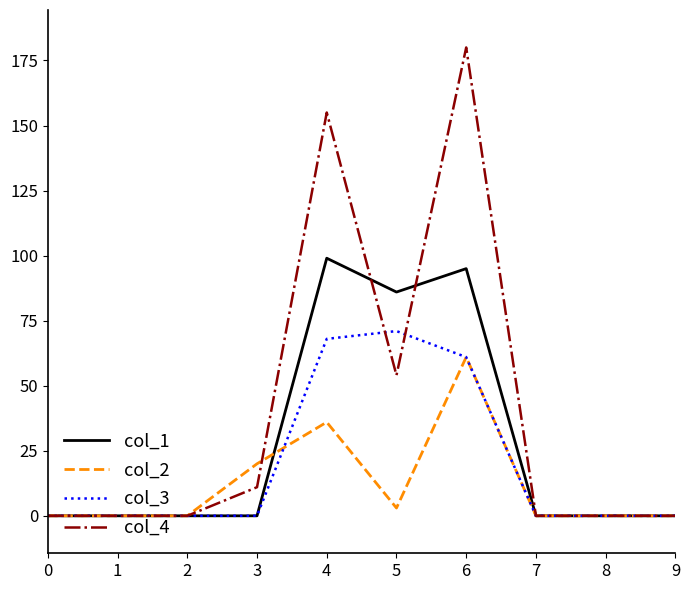

True or false: col_2 and col_3 cross at least once.

True